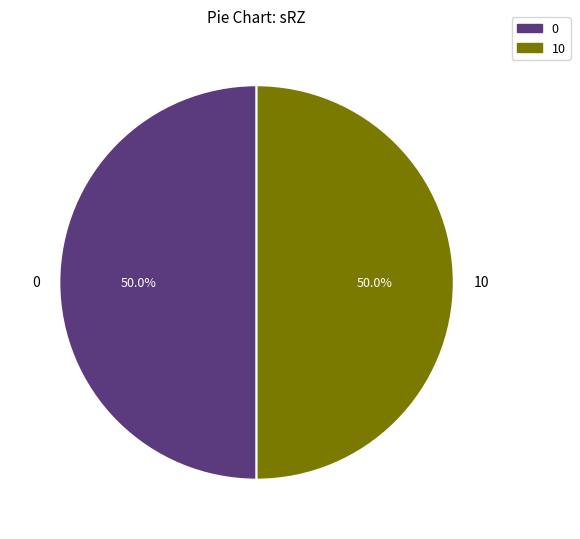

What is the ratio of the value at 0 to the value at 10?

1.0